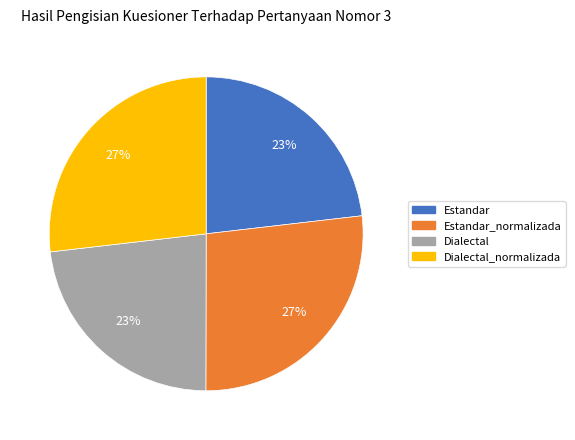

To the nearest percent, what is the average slice percentage?

25%